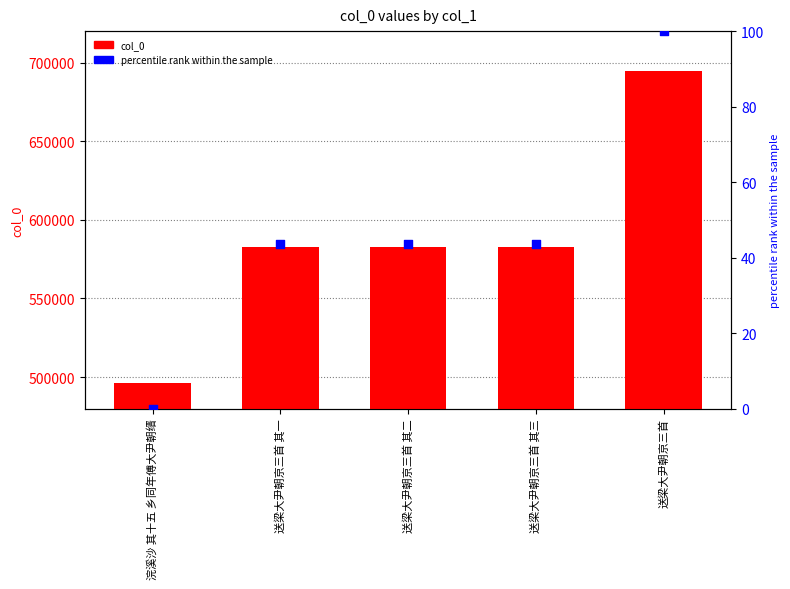

What are all the series names shown in the legend?

col_0, percentile rank within the sample